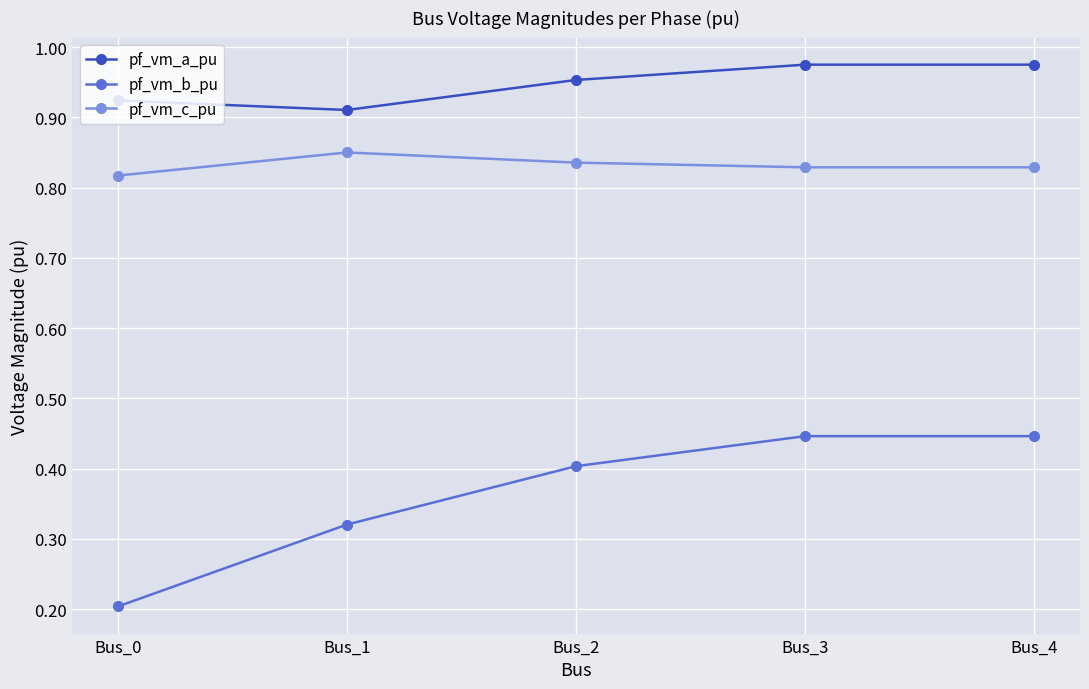

How many lines are shown in the chart?

3